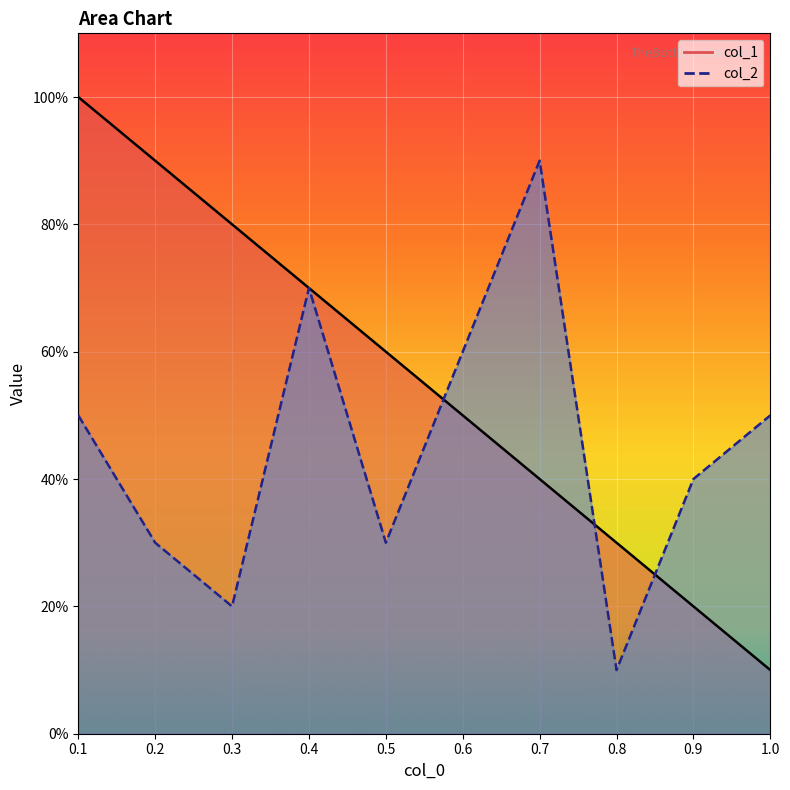

Which category has the lowest value in the col_2 series?

0.8